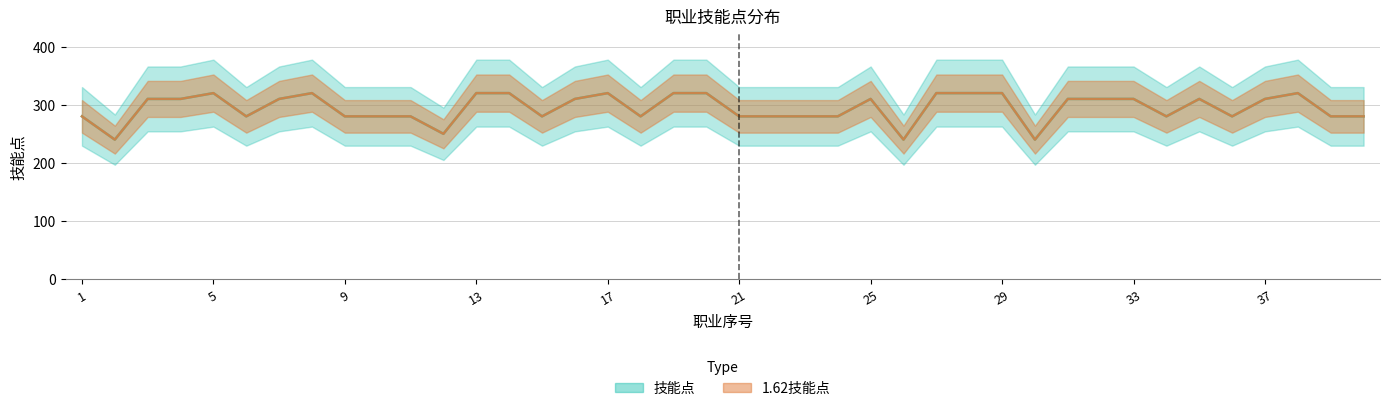

How many categories are shown in the chart?

40